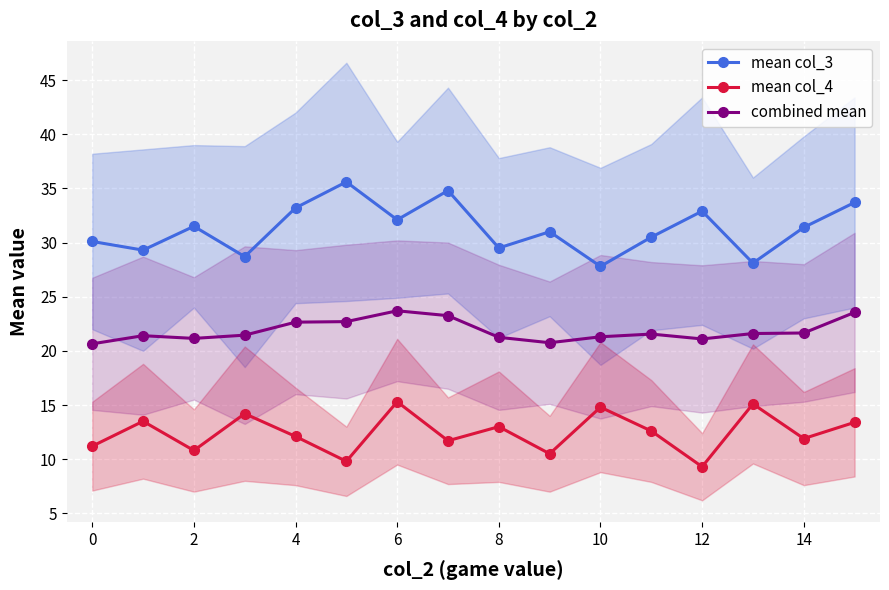

What is the smallest value displayed?

9.3